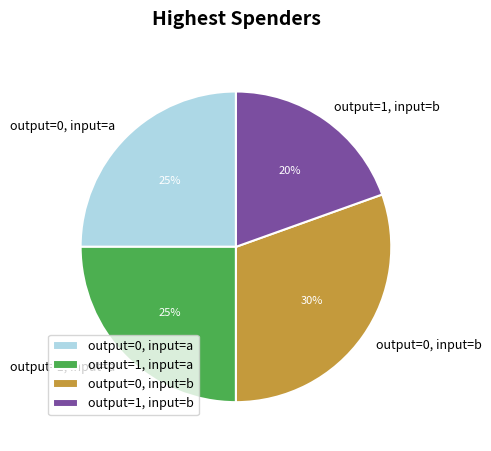

To the nearest percent, what portion does output=1, input=a represent?

25%